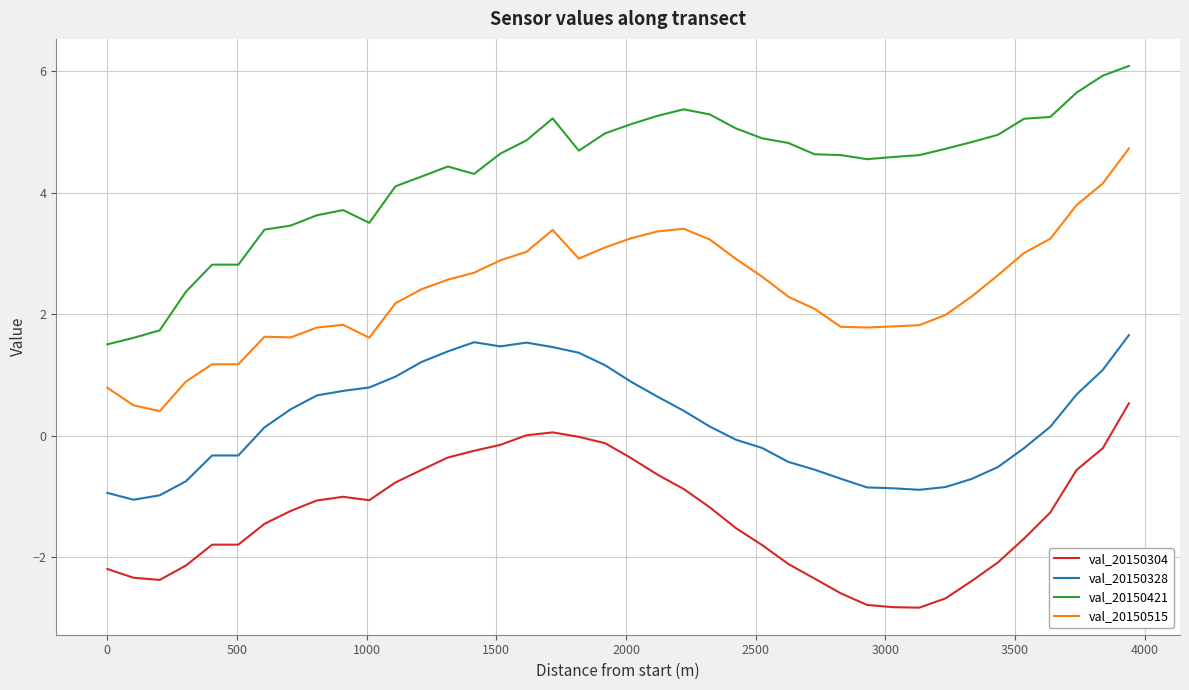

True or false: val_20150421 has more than 1 interior local peaks.

True